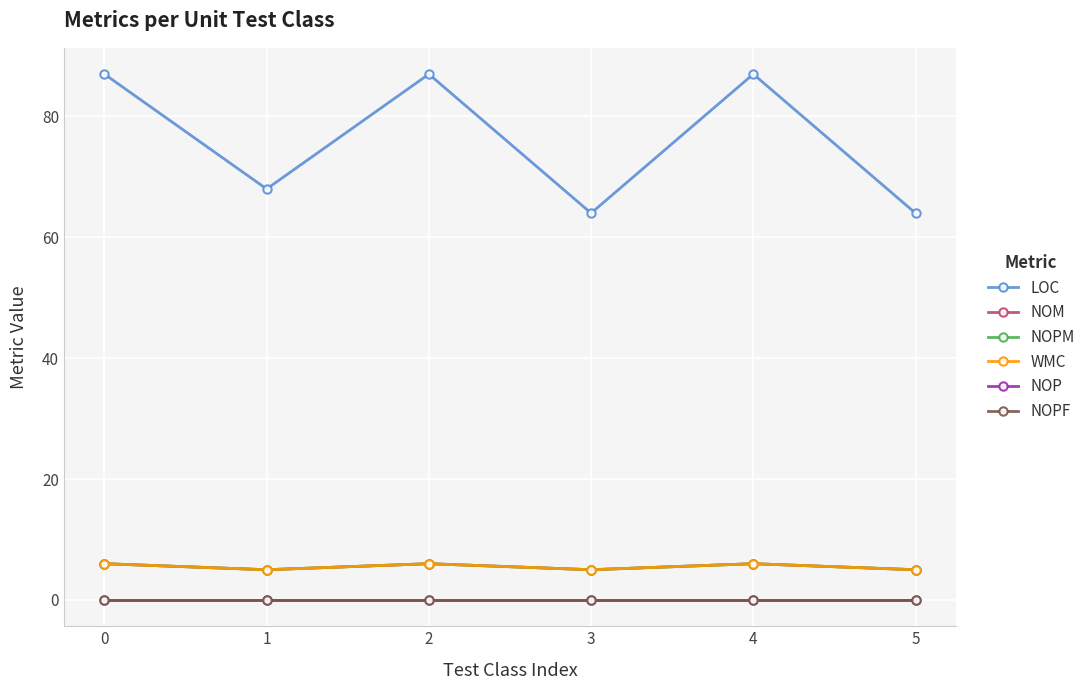

At how many categories does at least one series exceed 79?

3